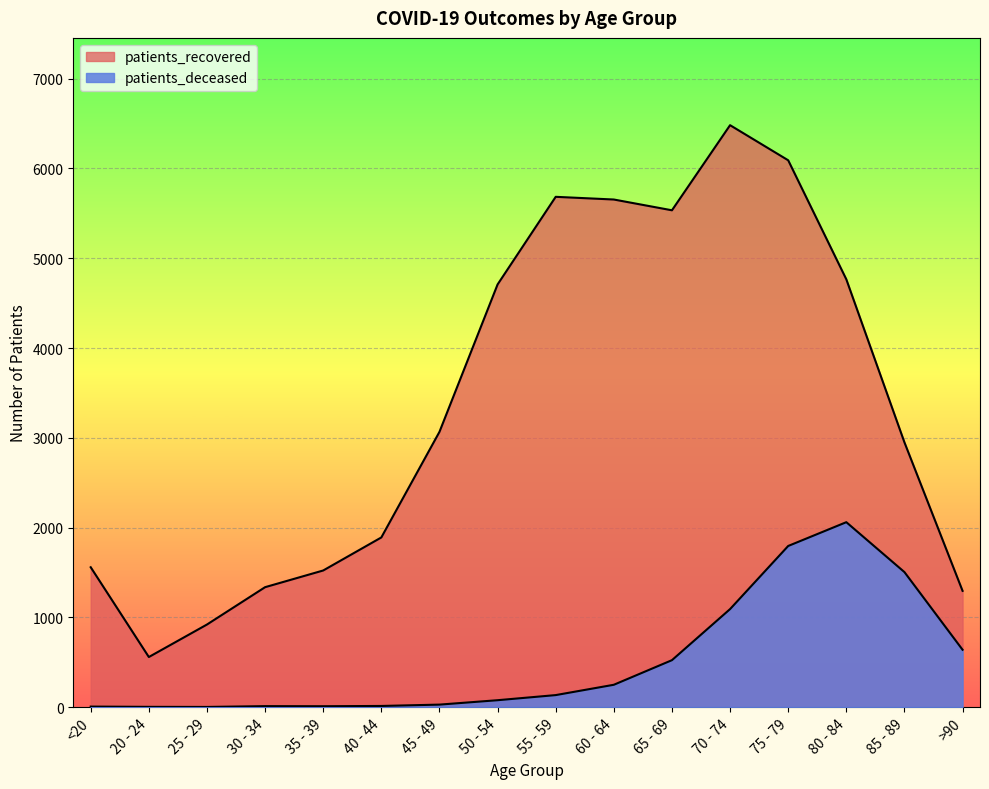

In patients_deceased, how many points are higher than both neighbors (excluding endpoints)?

2